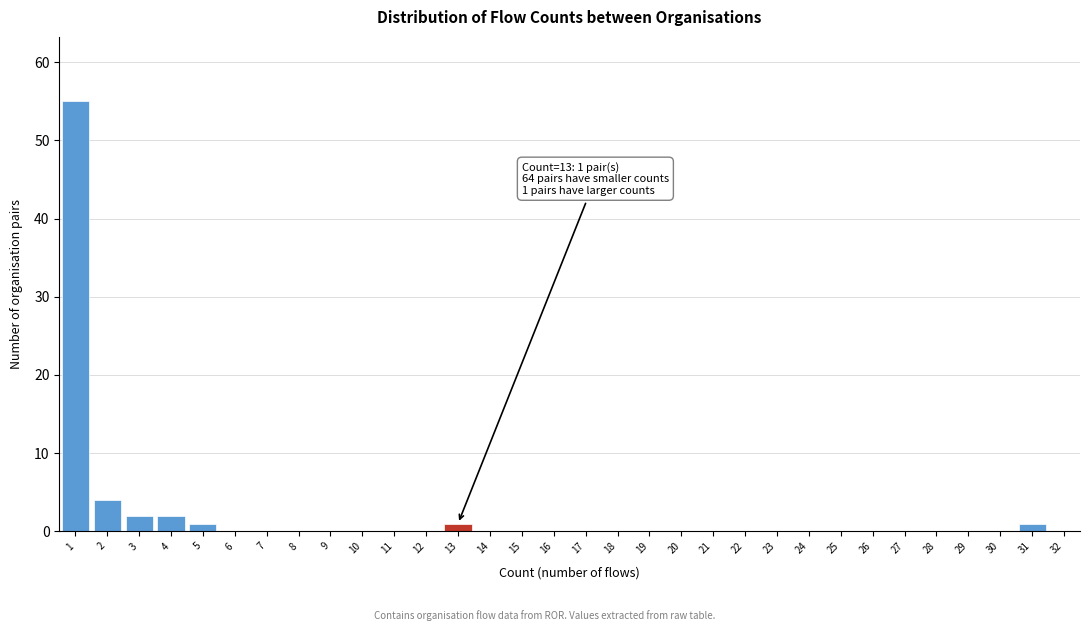

The chart shows a value of 0 at 25. True or false?

True